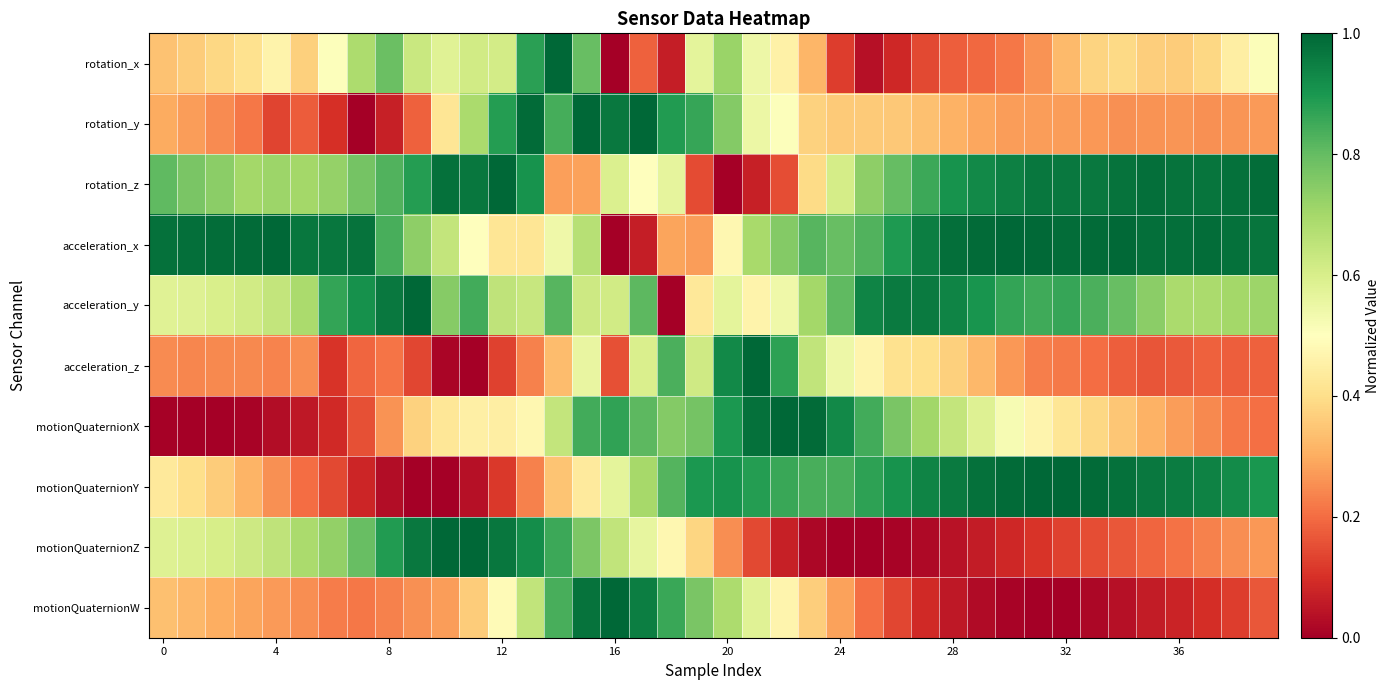

Reading left to right, transcribe all the data shown in this chart.

rotation_x: 0.3	0.4	0.4	0.4	0.5	0.4	0.5	0.7	0.8	0.6	0.6	0.6	0.6	0.9	1.0	0.8	0.0	0.2	0.1	0.6	0.7	0.5	0.5	0.3	0.1	0.0	0.1	0.1	0.2	0.2	0.2	0.3	0.3	0.4	0.4	0.4	0.4	0.4	0.4	0.5
rotation_y: 0.3	0.3	0.2	0.2	0.1	0.2	0.1	0.0	0.1	0.2	0.4	0.7	0.9	1.0	0.8	1.0	1.0	1.0	0.9	0.9	0.8	0.6	0.5	0.4	0.4	0.4	0.4	0.3	0.3	0.3	0.3	0.3	0.3	0.3	0.3	0.3	0.3	0.3	0.3	0.3
rotation_z: 0.8	0.8	0.7	0.7	0.7	0.7	0.7	0.8	0.8	0.9	1.0	1.0	1.0	0.9	0.3	0.3	0.6	0.5	0.6	0.1	0.0	0.1	0.1	0.4	0.6	0.7	0.8	0.9	0.9	0.9	0.9	1.0	1.0	1.0	1.0	1.0	1.0	1.0	1.0	1.0
acceleration_x: 1.0	1.0	1.0	1.0	1.0	1.0	1.0	1.0	0.8	0.7	0.6	0.5	0.4	0.4	0.5	0.7	0.0	0.1	0.3	0.3	0.5	0.7	0.8	0.8	0.8	0.8	0.9	1.0	1.0	1.0	1.0	1.0	1.0	1.0	1.0	1.0	1.0	1.0	1.0	1.0
acceleration_y: 0.6	0.6	0.6	0.6	0.6	0.7	0.9	0.9	1.0	1.0	0.7	0.8	0.6	0.6	0.8	0.6	0.6	0.8	0.0	0.4	0.6	0.5	0.5	0.7	0.8	0.9	1.0	1.0	0.9	0.9	0.9	0.9	0.9	0.8	0.8	0.7	0.7	0.7	0.7	0.7
acceleration_z: 0.2	0.2	0.2	0.2	0.2	0.3	0.1	0.2	0.2	0.1	0.0	0.0	0.1	0.2	0.3	0.6	0.2	0.6	0.8	0.6	0.9	1.0	0.9	0.6	0.5	0.5	0.4	0.4	0.4	0.3	0.3	0.2	0.2	0.2	0.2	0.2	0.2	0.2	0.2	0.2
motionQuaternionX: 0.0	0.0	0.0	0.0	0.0	0.1	0.1	0.2	0.3	0.4	0.4	0.5	0.4	0.5	0.6	0.8	0.9	0.8	0.8	0.8	0.9	1.0	1.0	1.0	0.9	0.8	0.8	0.7	0.6	0.6	0.5	0.5	0.4	0.4	0.3	0.3	0.3	0.2	0.2	0.2
motionQuaternionY: 0.4	0.4	0.4	0.3	0.3	0.2	0.1	0.1	0.0	0.0	0.0	0.0	0.1	0.2	0.3	0.4	0.6	0.7	0.8	0.9	0.9	0.9	0.9	0.8	0.8	0.9	0.9	0.9	1.0	1.0	1.0	1.0	1.0	1.0	1.0	1.0	1.0	0.9	0.9	0.9
motionQuaternionZ: 0.6	0.6	0.6	0.6	0.7	0.7	0.7	0.8	0.9	1.0	1.0	1.0	1.0	0.9	0.9	0.8	0.6	0.6	0.5	0.4	0.3	0.1	0.1	0.0	0.0	0.0	0.0	0.0	0.0	0.1	0.1	0.1	0.1	0.1	0.2	0.2	0.2	0.2	0.3	0.3
motionQuaternionW: 0.3	0.3	0.3	0.3	0.3	0.3	0.2	0.2	0.2	0.3	0.3	0.4	0.5	0.6	0.8	1.0	1.0	1.0	0.9	0.8	0.7	0.6	0.5	0.4	0.3	0.2	0.1	0.1	0.1	0.0	0.0	0.0	0.0	0.0	0.0	0.1	0.1	0.1	0.1	0.2